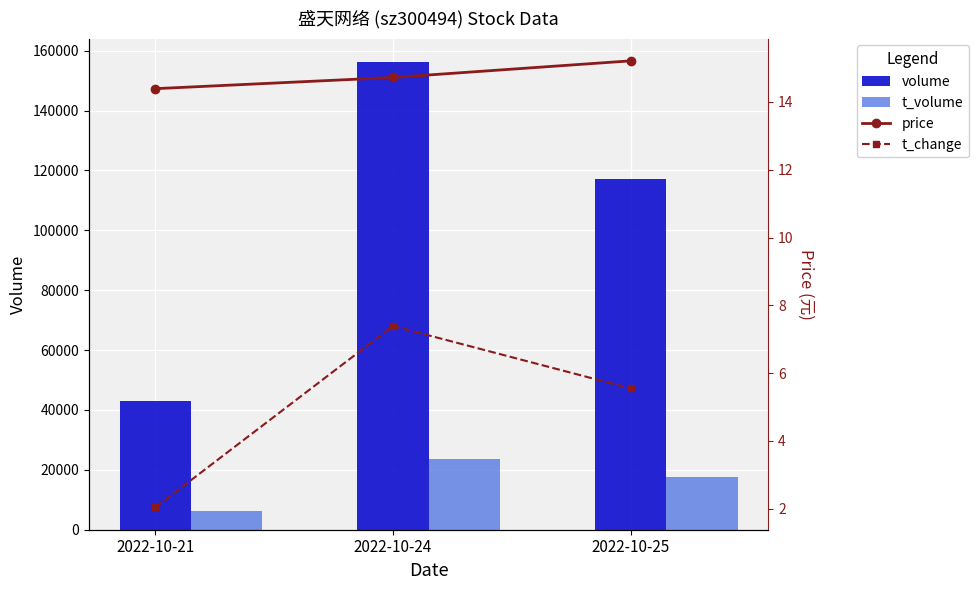

Rank the series by their maximum value, from highest to lowest.

volume, t_volume, price, t_change